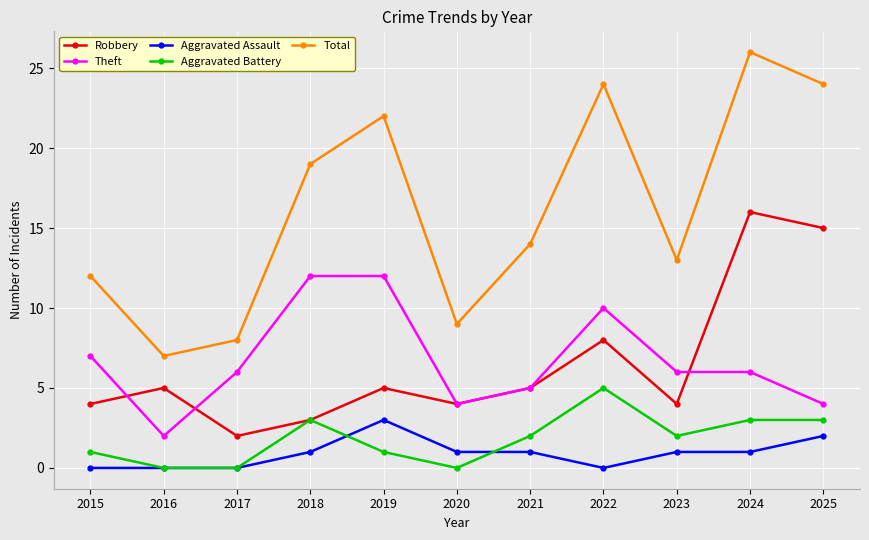

Rank the series by their maximum value, from lowest to highest.

Aggravated Assault, Aggravated Battery, Theft, Robbery, Total